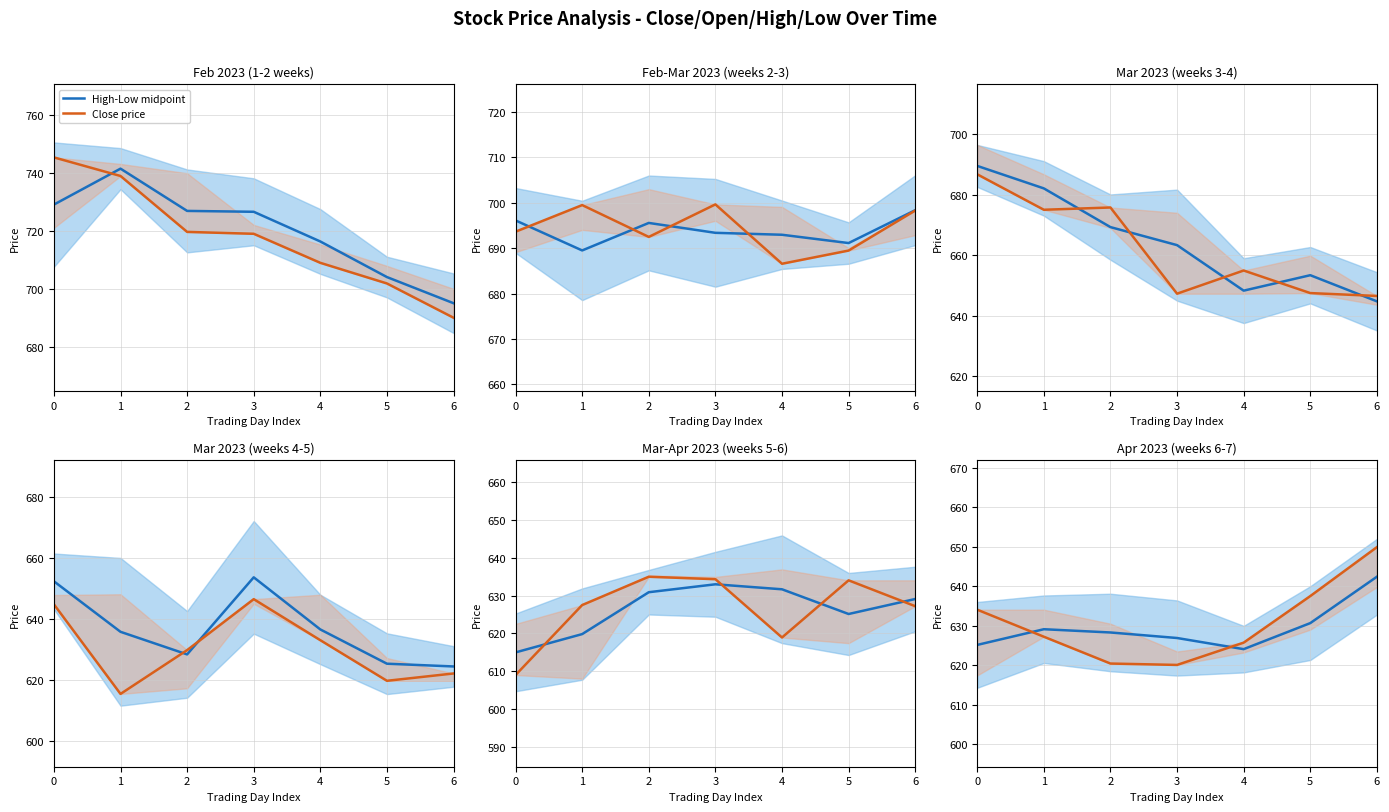

What is the average value of the Close price series?

630.7